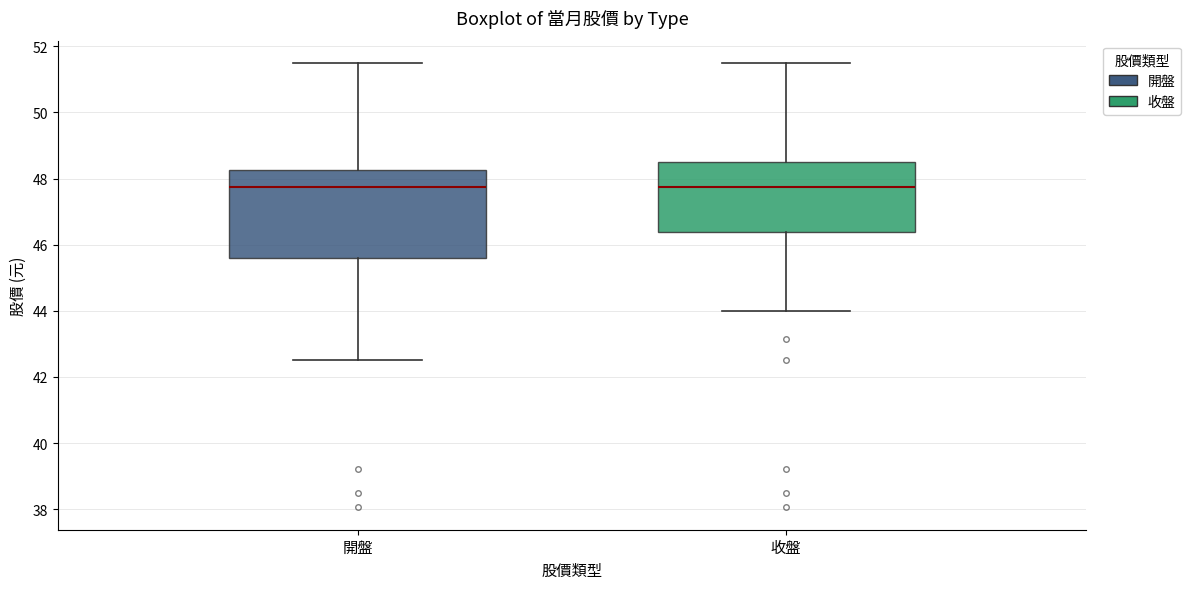

Reading left to right, read every box against the y-axis: the position of its median line, the range the box covers, and the ends of its whiskers. The values are not printed on the chart, so give them approximately, as read against the axis.

開盤: median 47.8, box 45.6 to 48.2, whiskers 42.6 to 51.6
收盤: median 47.8, box 46.4 to 48.6, whiskers 44.0 to 51.6